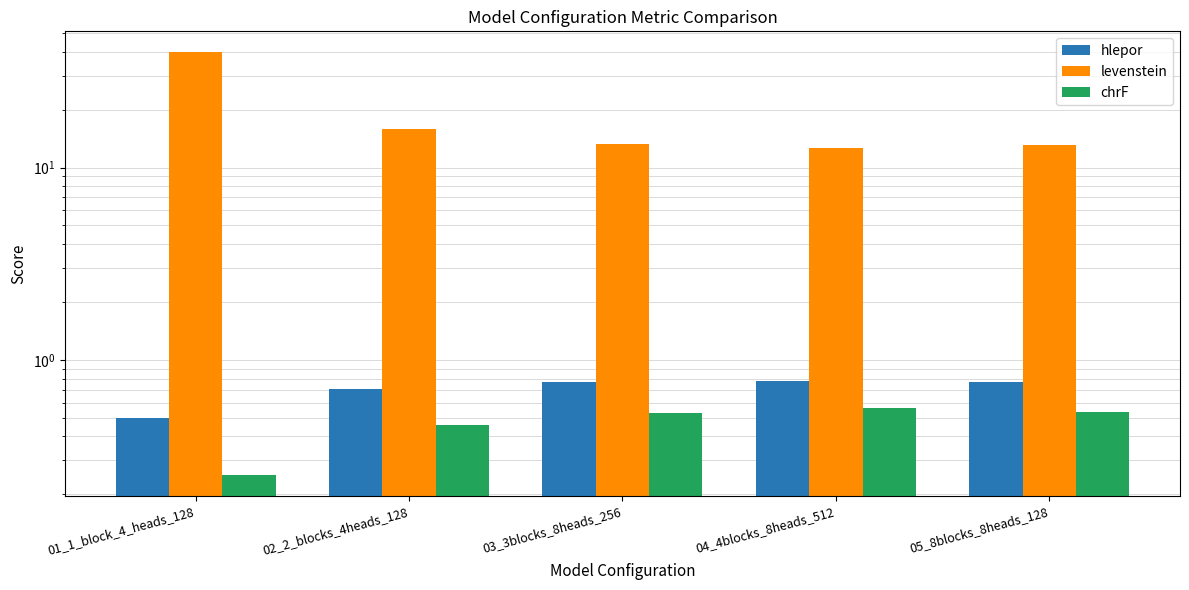

List the series in order of their peak value, highest first.

levenstein, hlepor, chrF